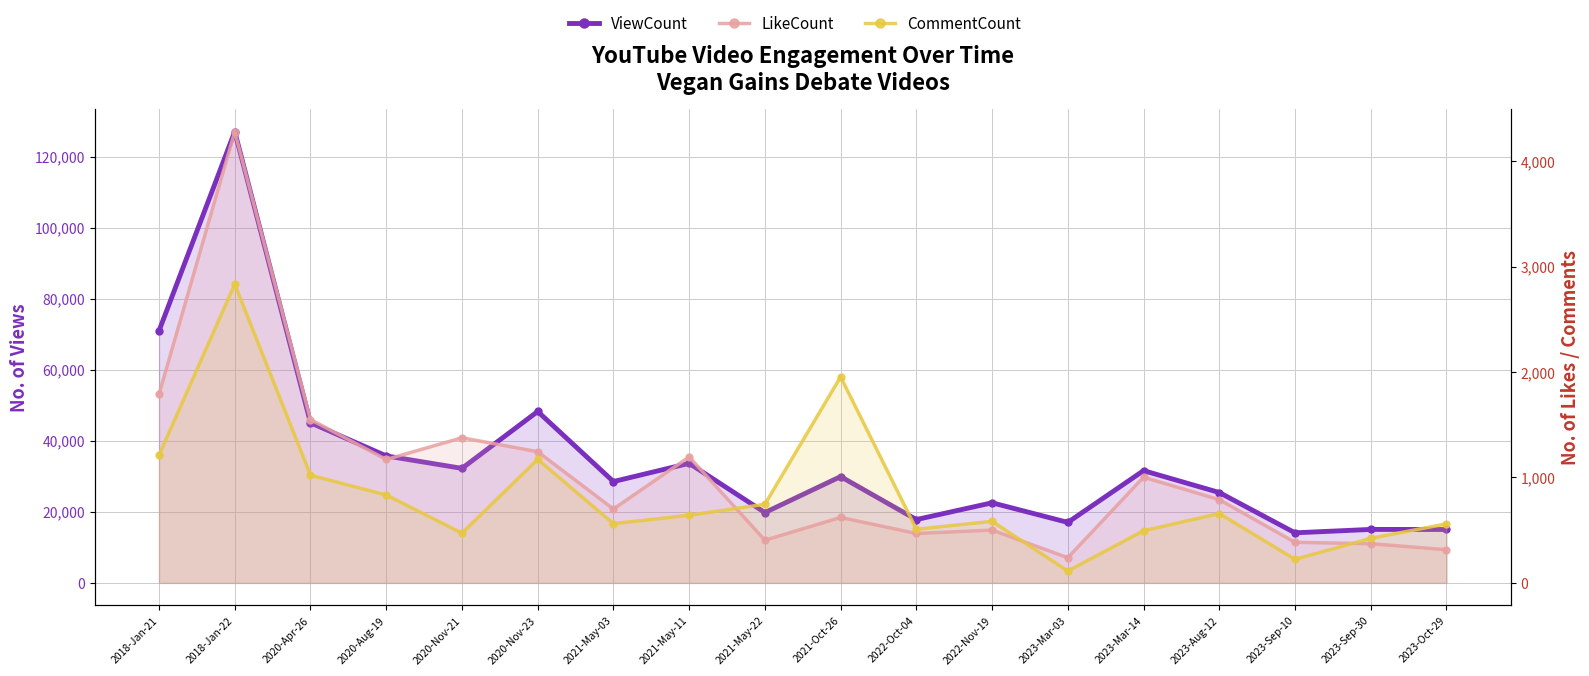

True or false: ViewCount and CommentCount cross at least once.

False